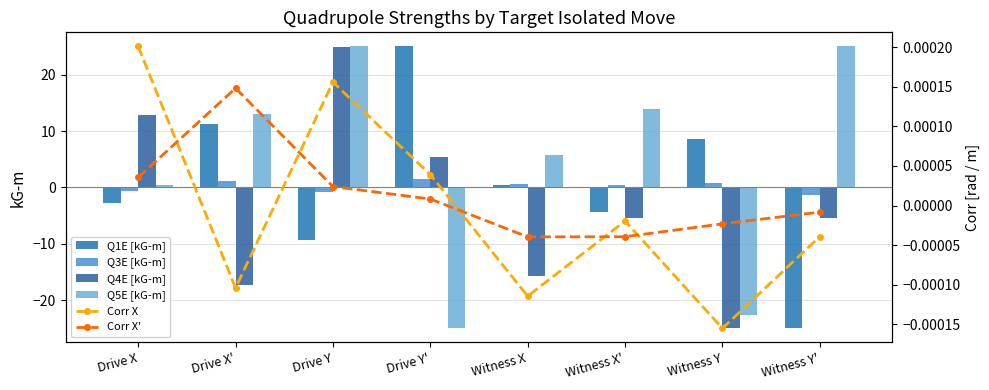

How many values in Q4E [kG-m] are above zero?

3